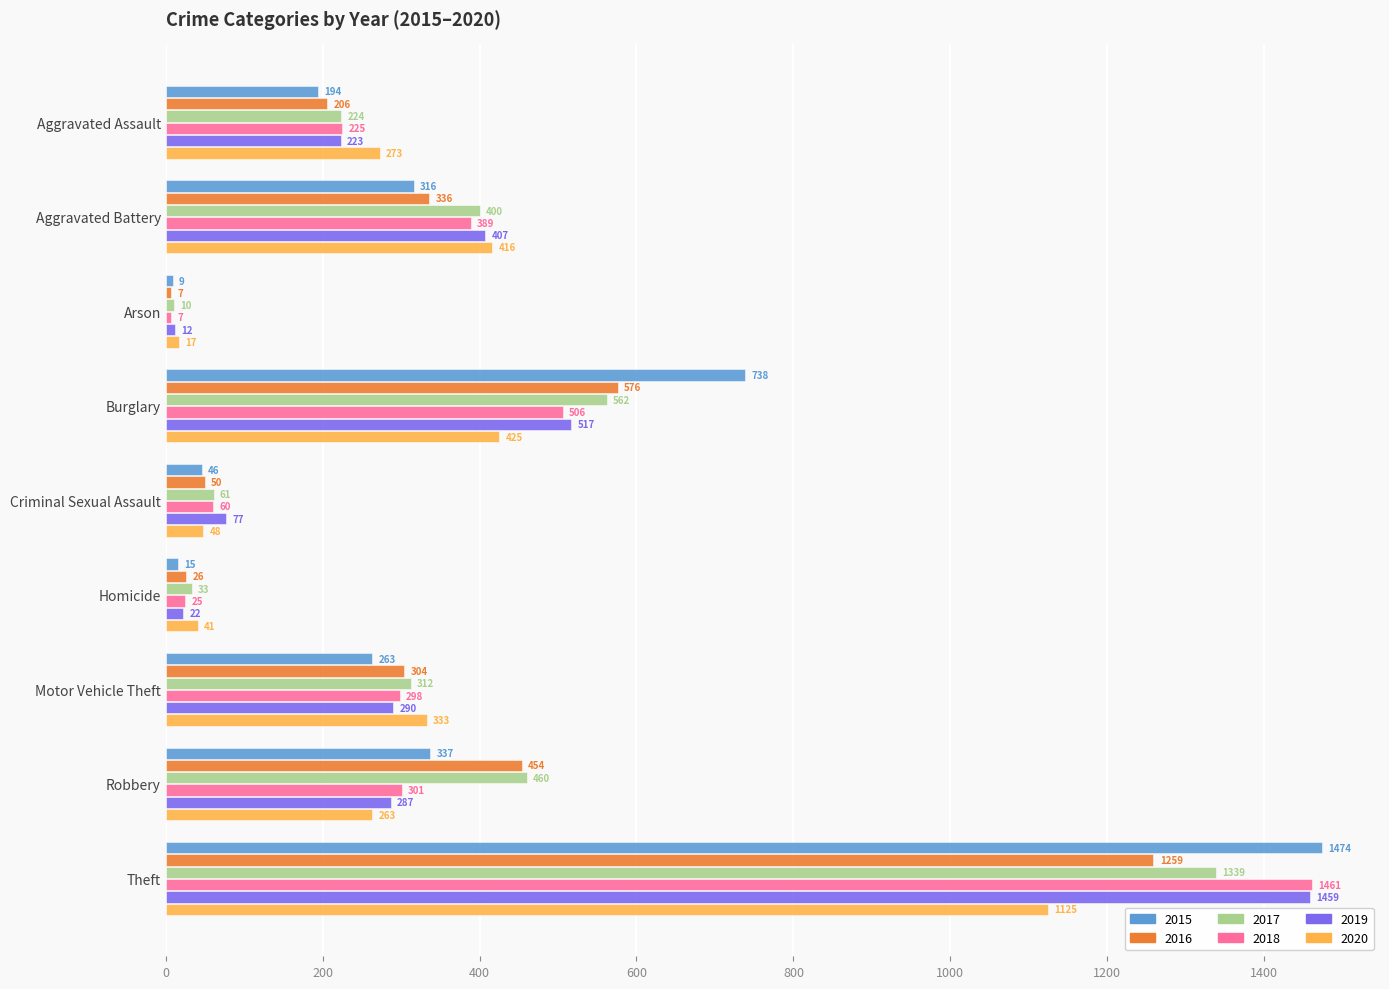

At Burglary, list the series in order from largest to smallest.

2015, 2016, 2017, 2019, 2018, 2020